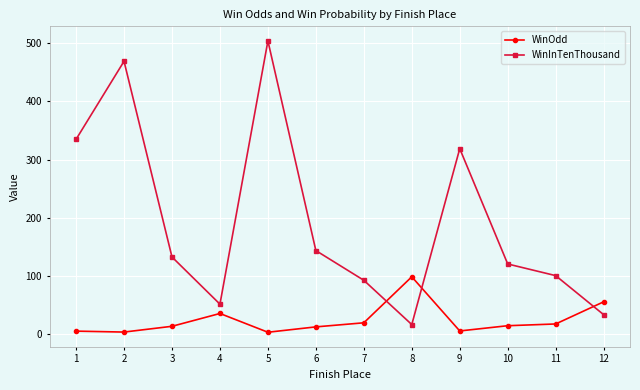

True or false: WinInTenThousand has more than 1 interior local peaks.

True